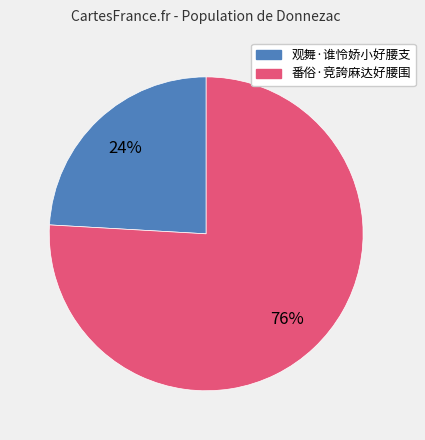

Does 观舞·谁怜娇小好腰支 represent more than half of the total?

No